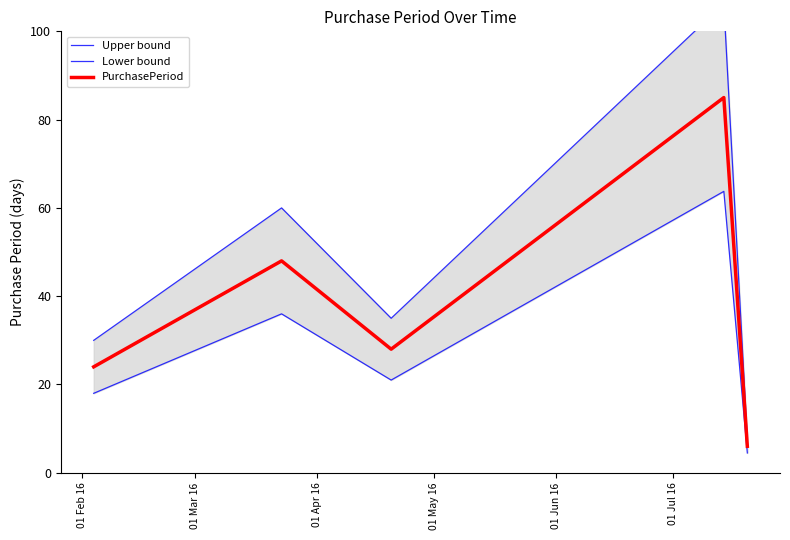

What is the difference between the maximum and second lowest values in the Lower bound series?

45.8